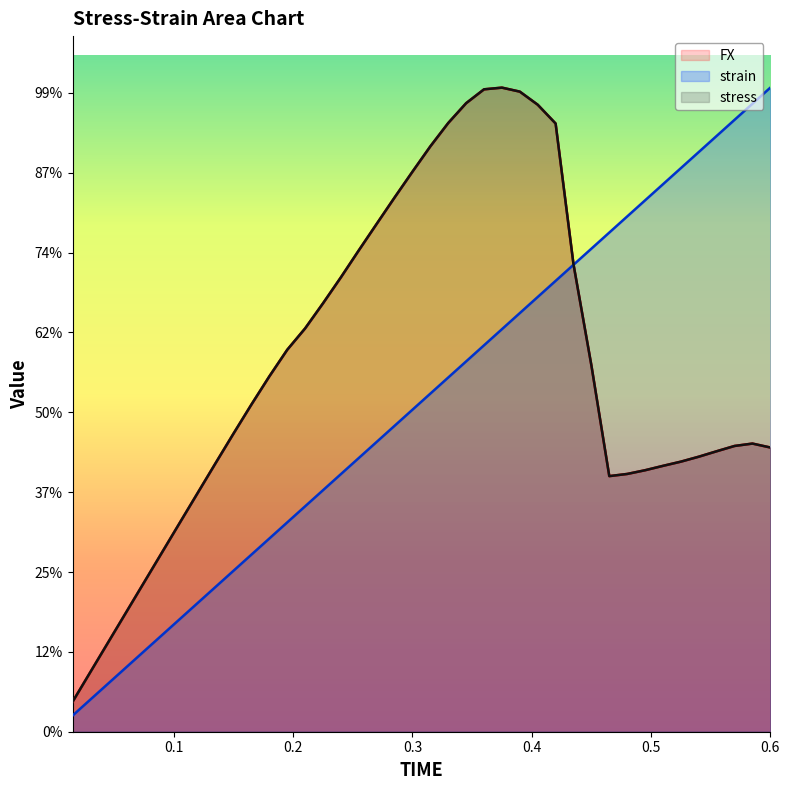

What position from the right is 0.345?

18